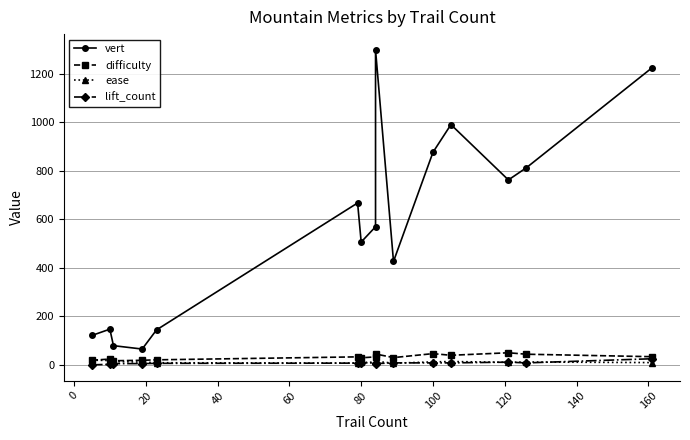

What is the average value of the lift_count series?

7.6